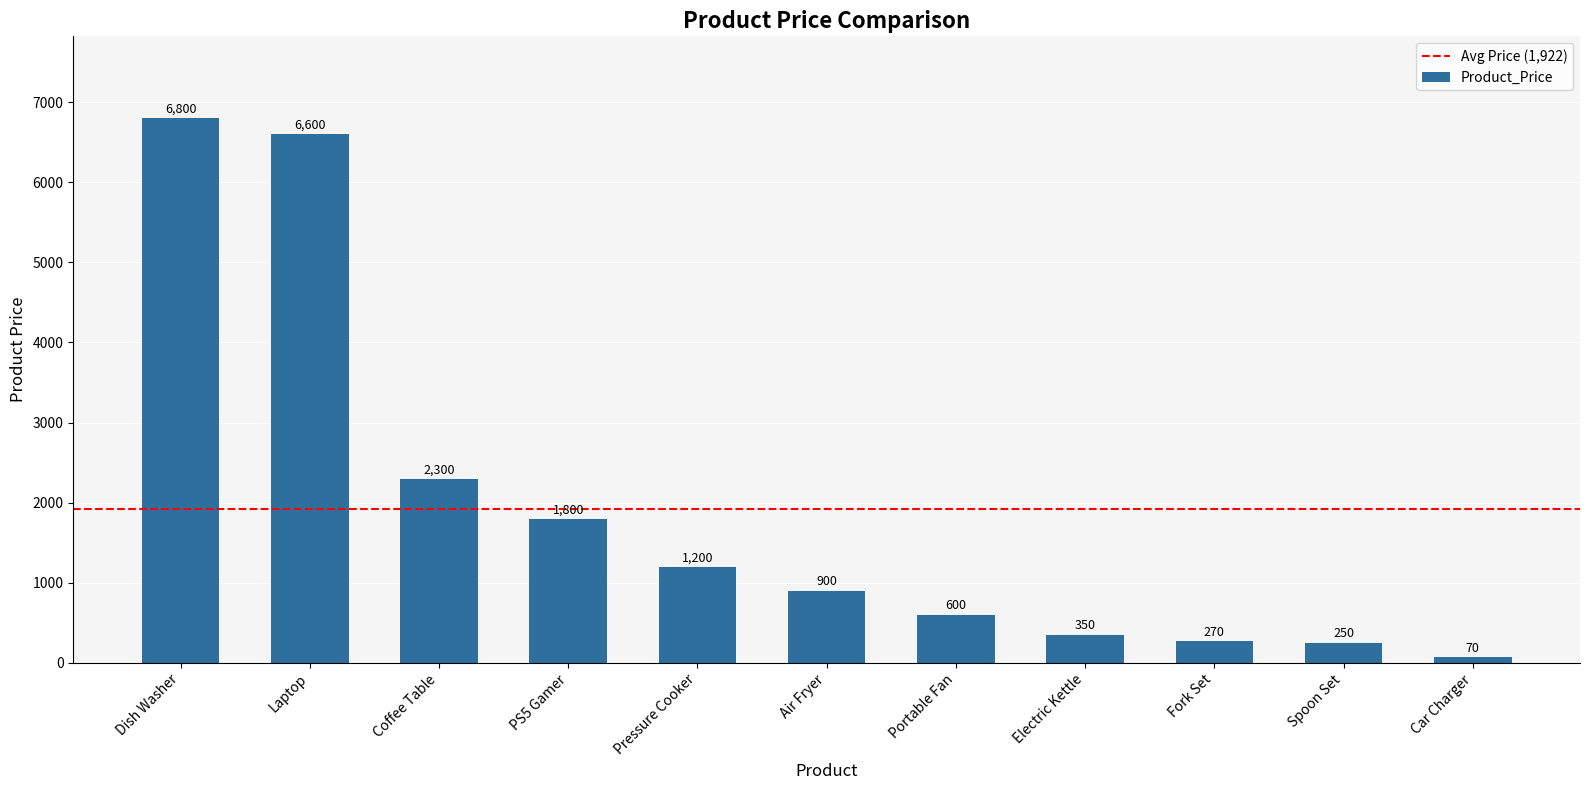

What is the ratio of the value at Coffee Table to the value at Laptop?

0.3